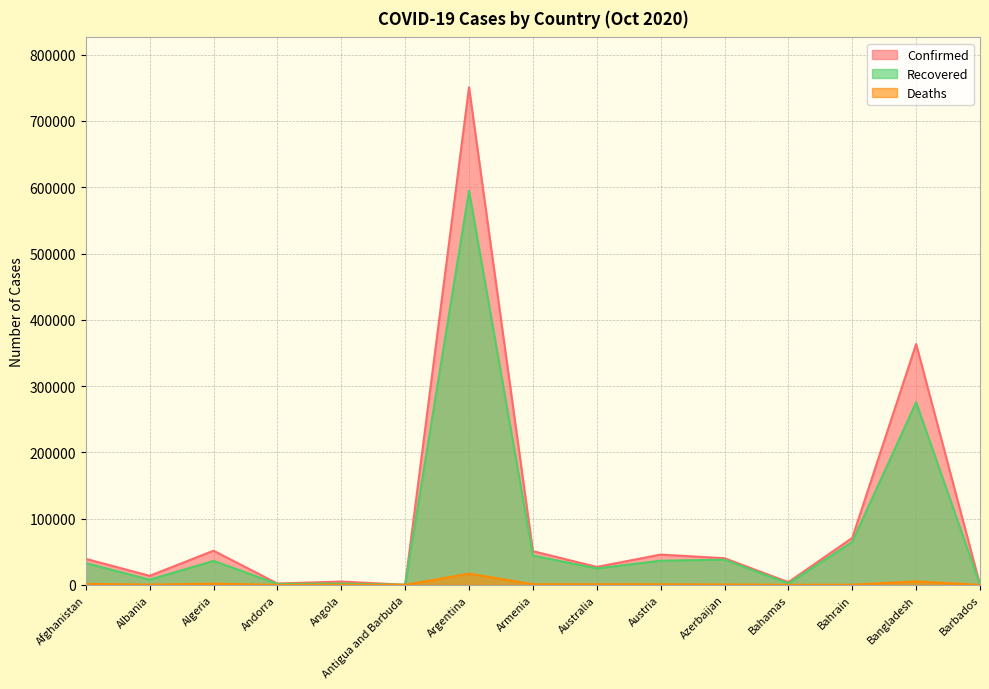

The Deaths series shows 148 at Bahamas. True or false?

False